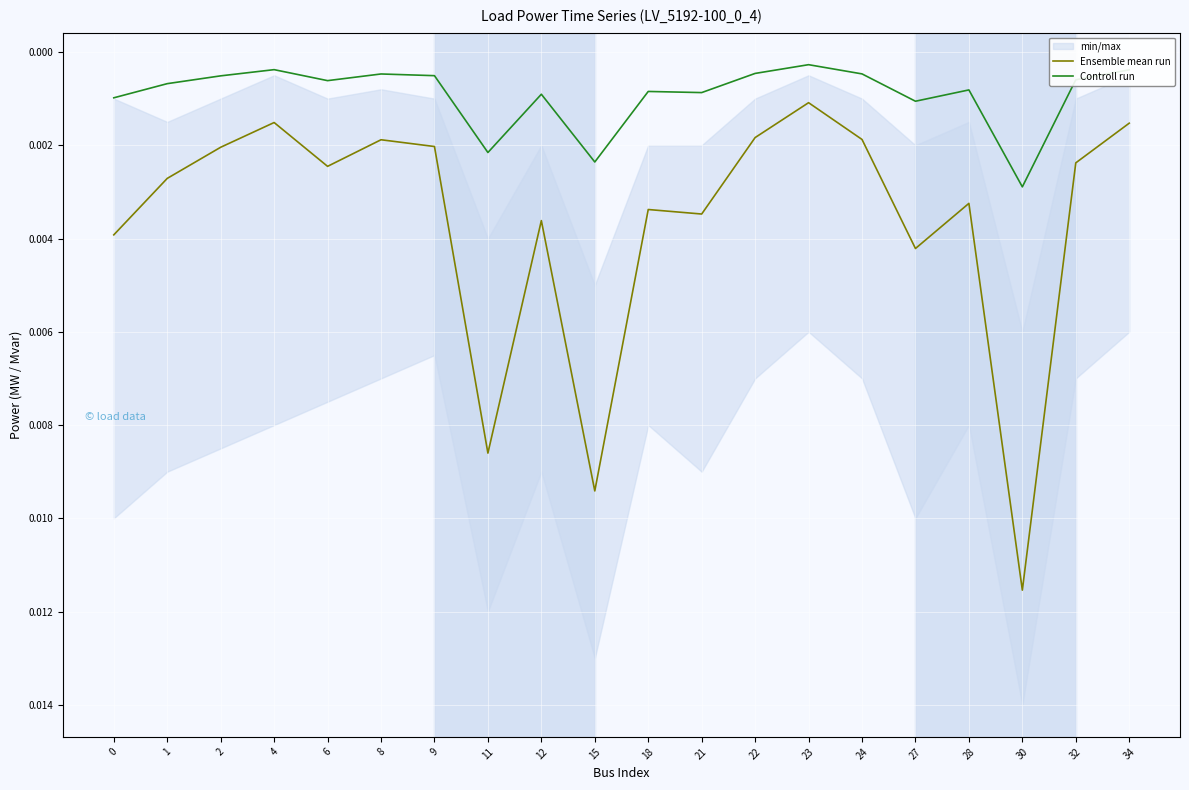

Which has a higher value, 24 or 6?

6